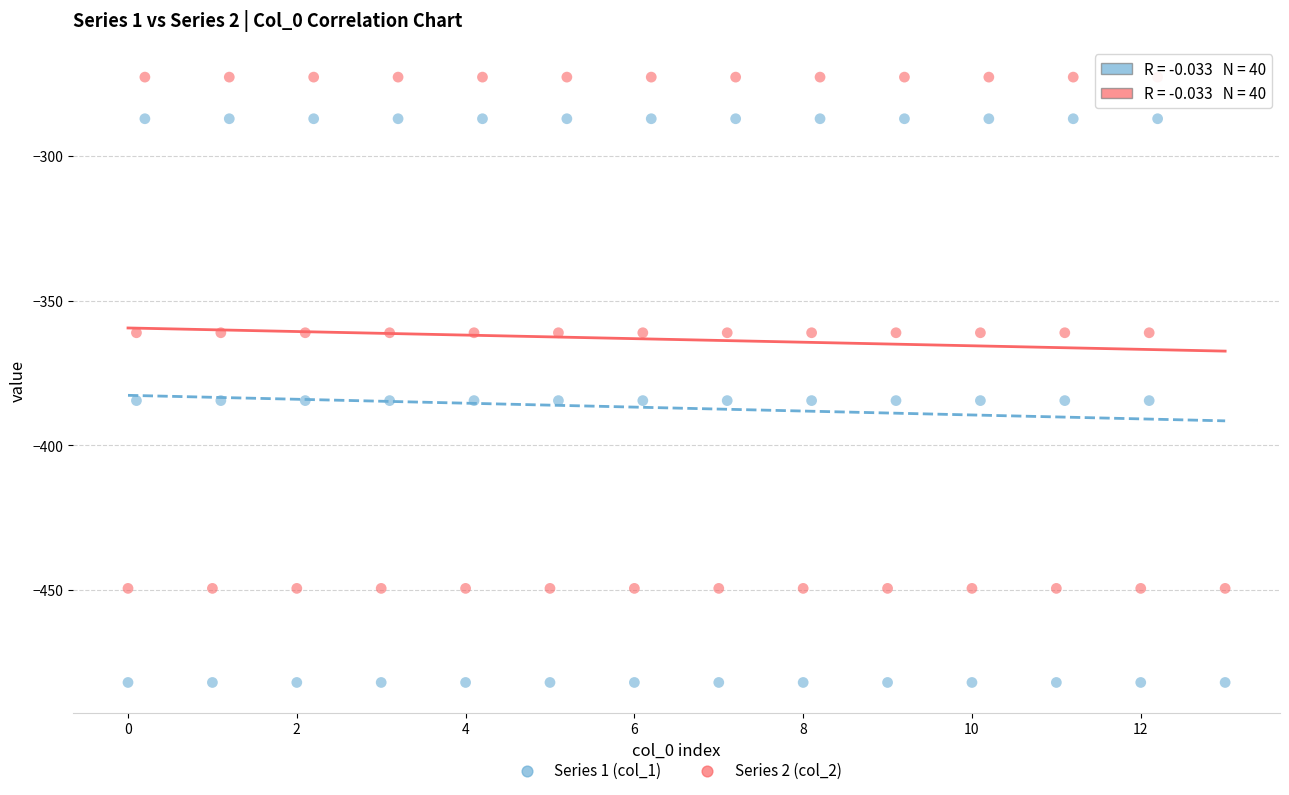

Which series reaches the minimum Y coordinate?

Series 1 (col_1)